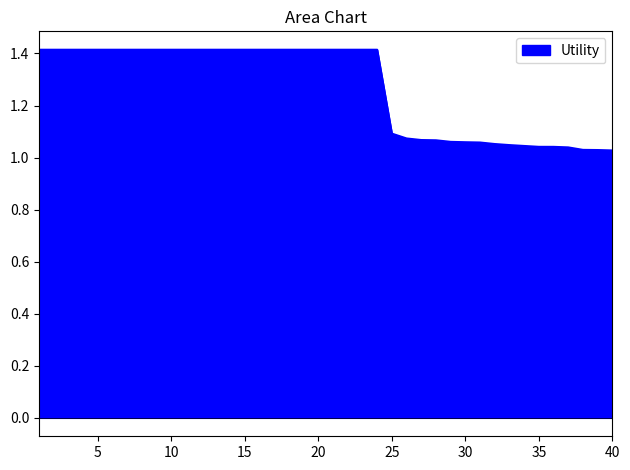

What is the greatest value displayed?

1.4